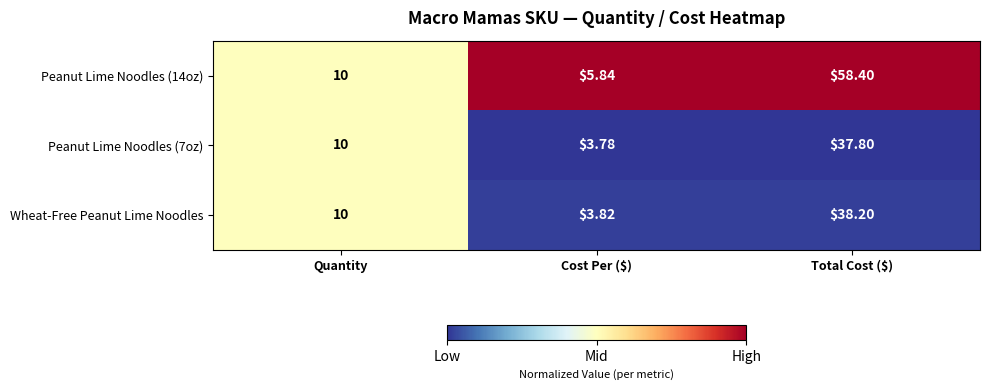

Between Quantity and Total Cost ($), which series saw the biggest shift?

Peanut Lime Noodles (14oz)